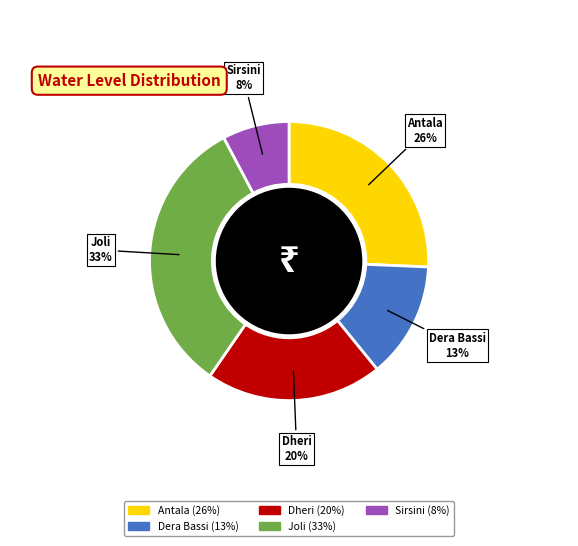

Which has a higher value, Joli or Dheri?

Joli